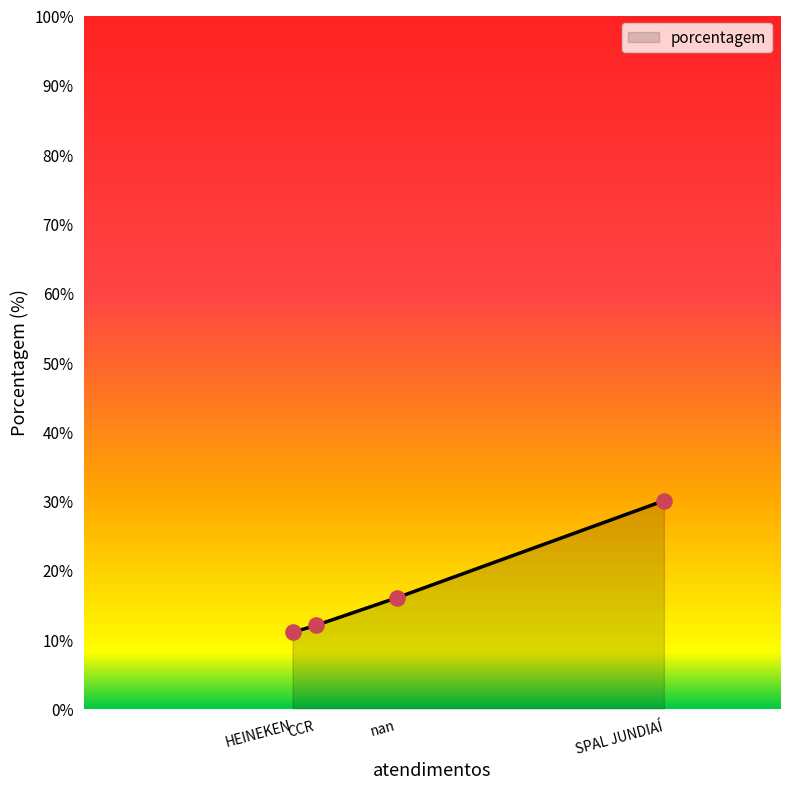

Between SPAL JUNDIAÍ and HEINEKEN, which is larger?

SPAL JUNDIAÍ